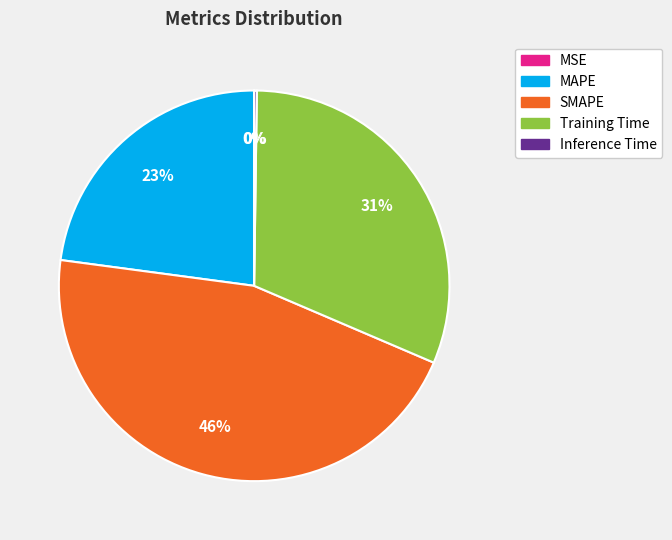

Approximately how many times larger is the value at MAPE compared to Training Time?

0.7